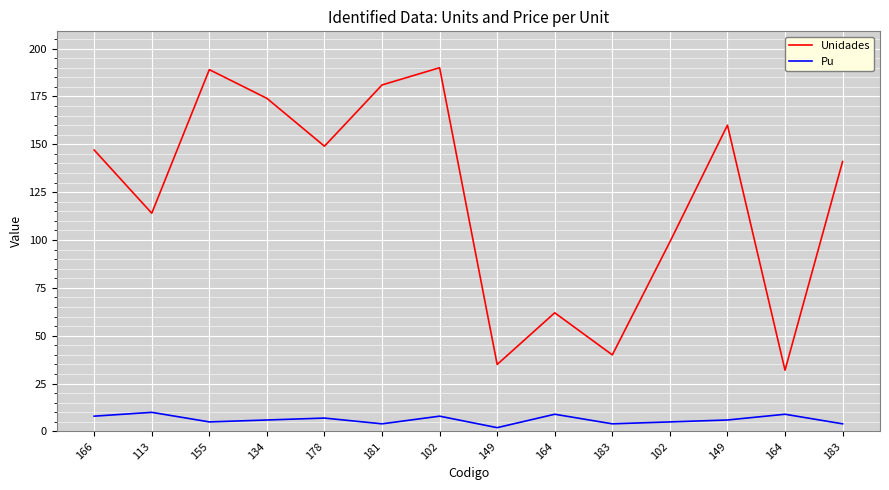

Does the chart display data point markers on the line(s)?

No